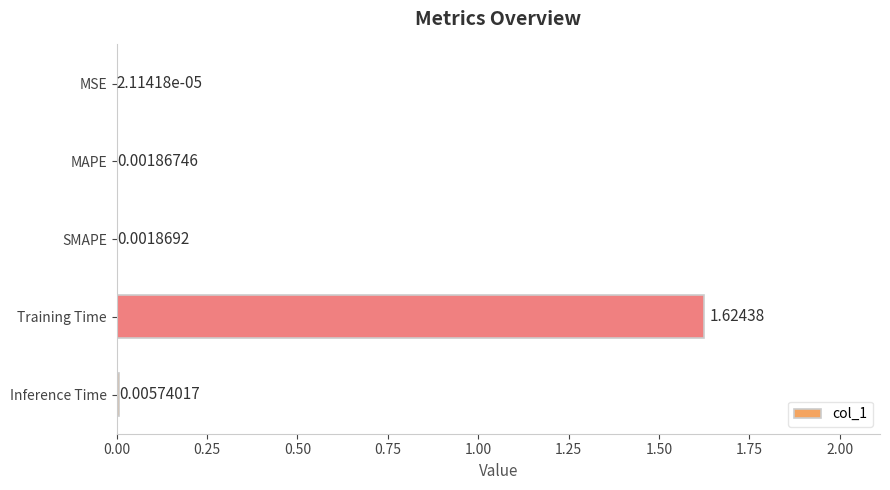

Are the bars horizontal?

Yes